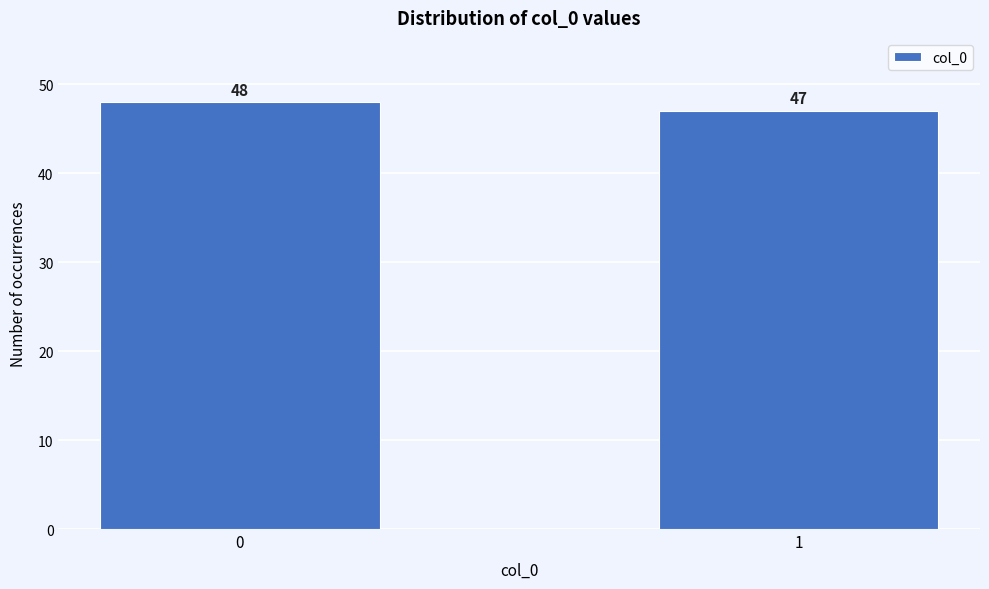

Reading left to right, extract all data points from this chart.

48	47